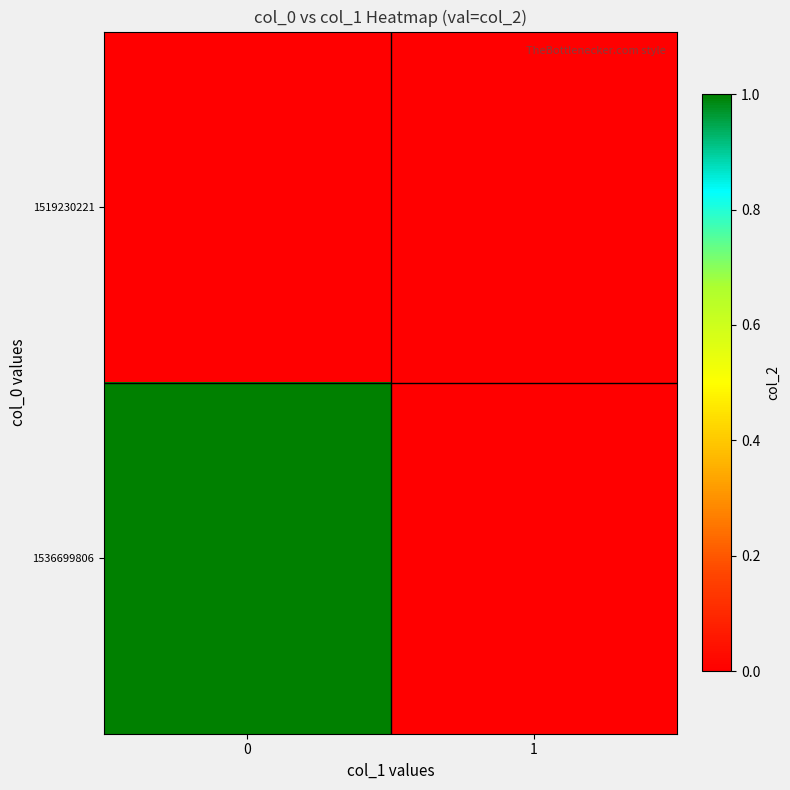

How many data points does each series have?

2